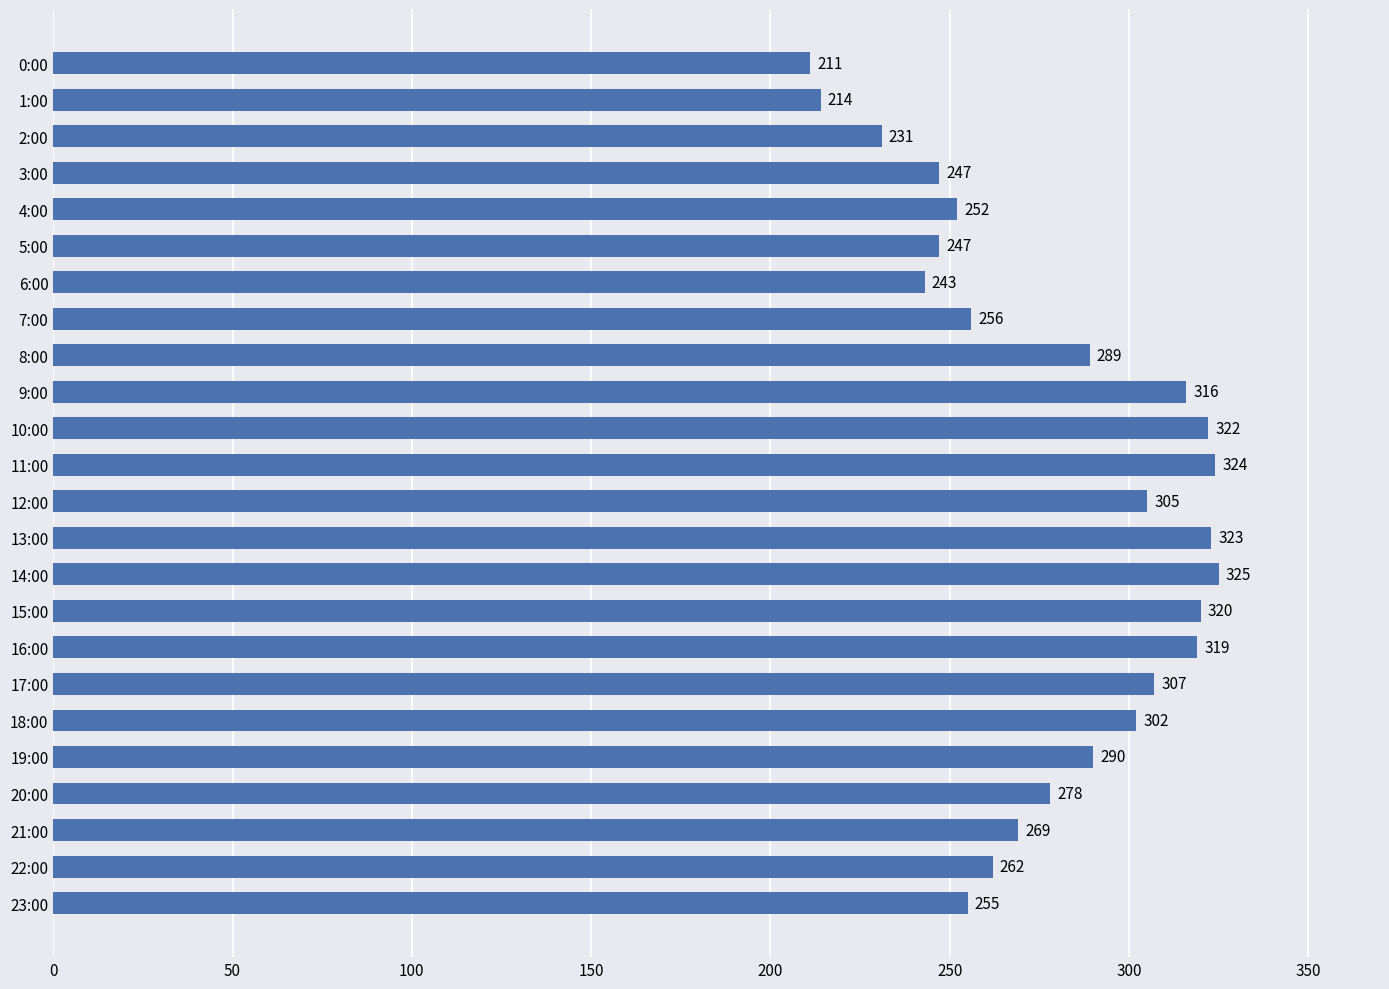

How many data points does each series have?

24